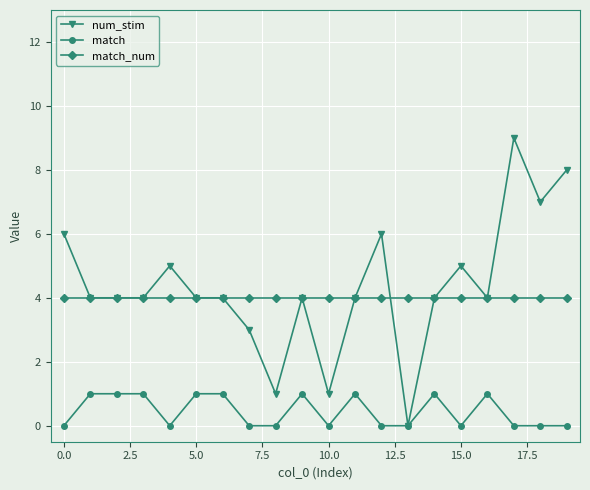

Which series has the widest spread of values?

num_stim